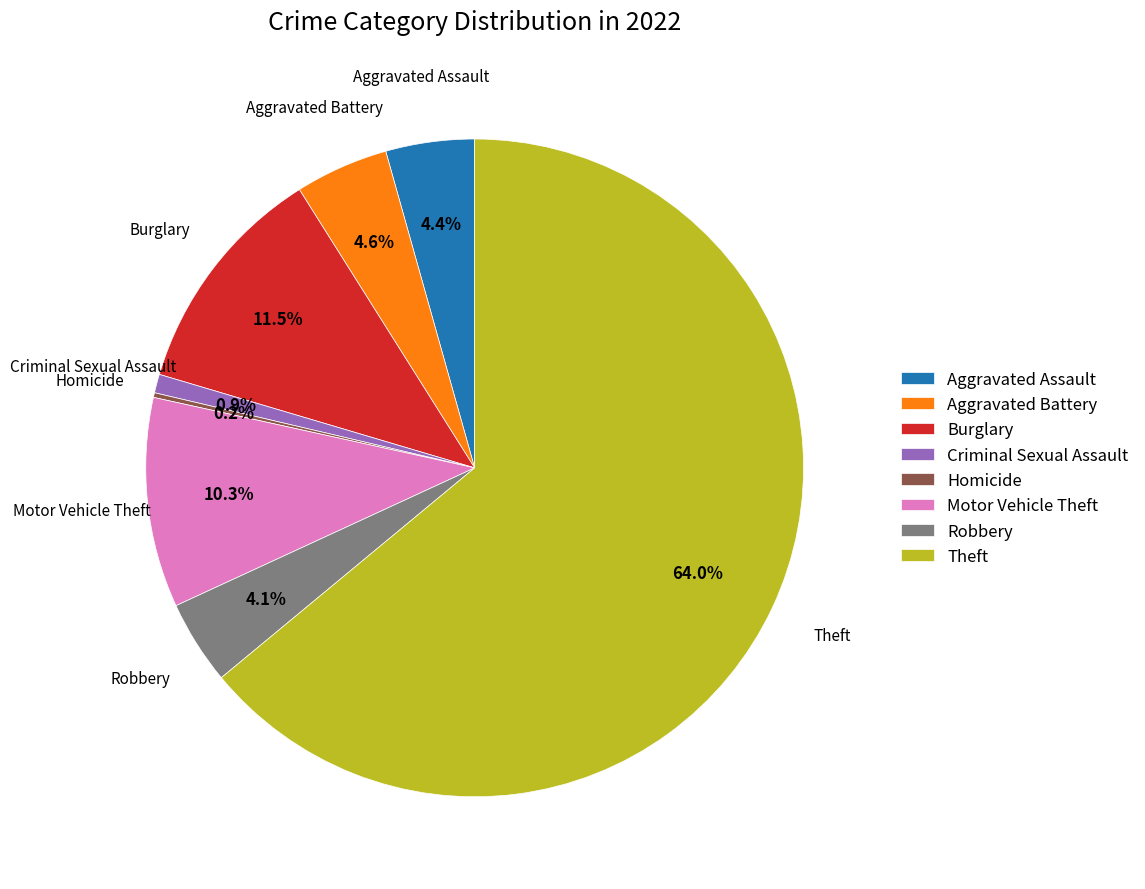

What percentage is the Theft slice, to the nearest percent?

64%